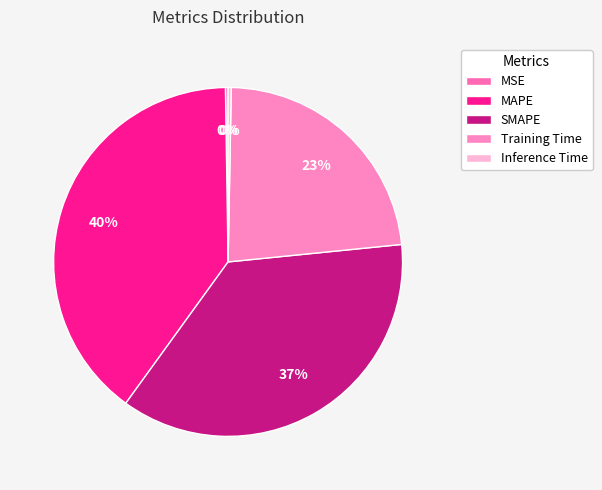

How many segments does this pie chart have?

5